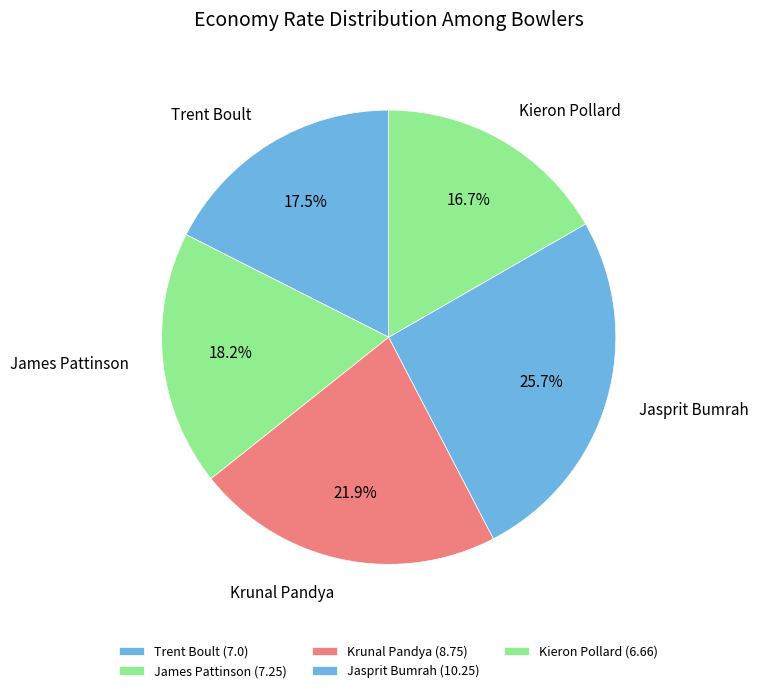

Which category has the smallest portion of the pie?

Kieron Pollard